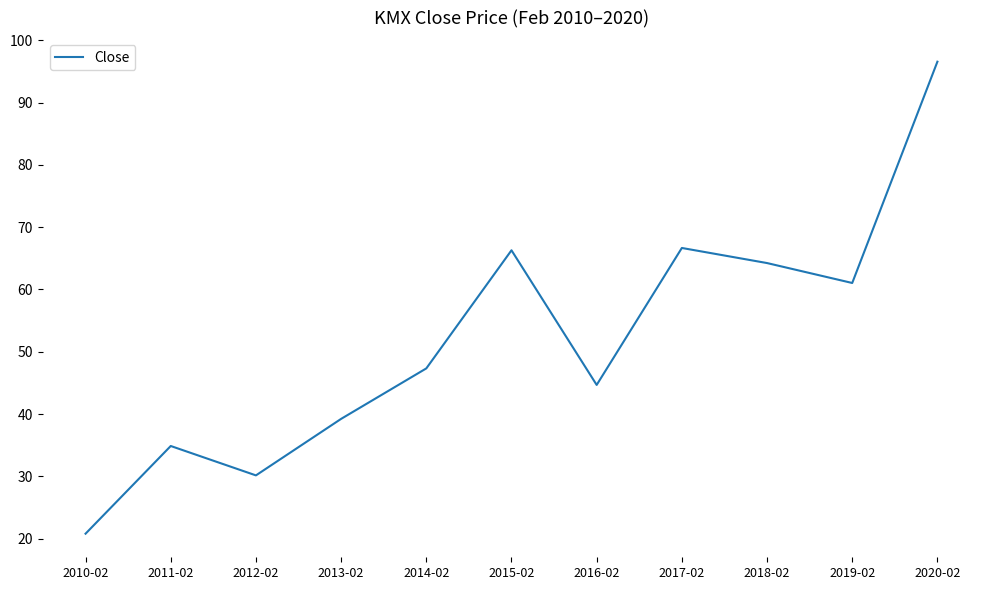

How many distinct data groups are displayed?

1